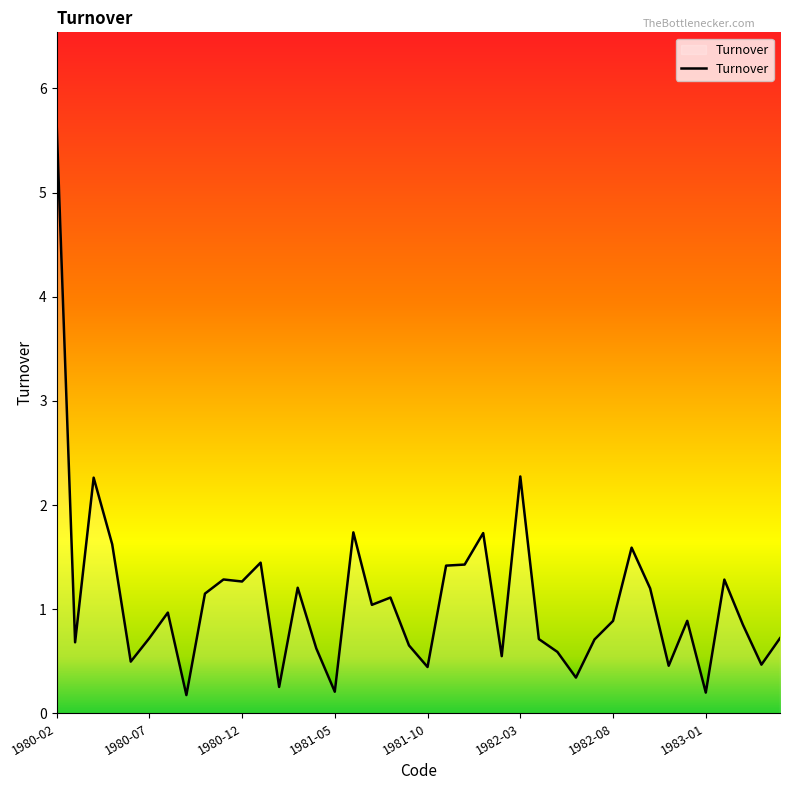

What is the difference between the maximum and minimum values?

5.5